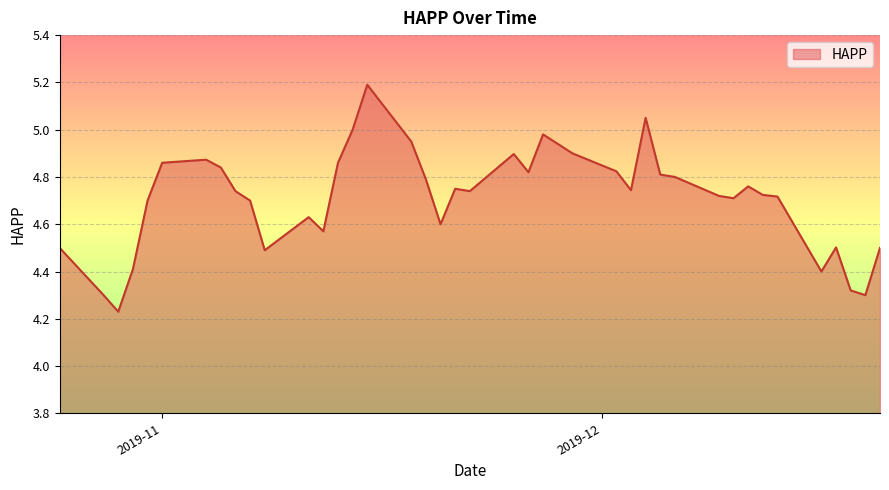

Count the number of categories in the chart.

40